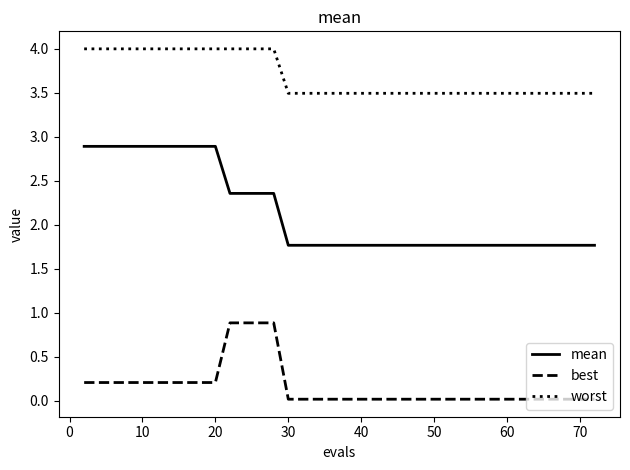

How many lines are shown in the chart?

3